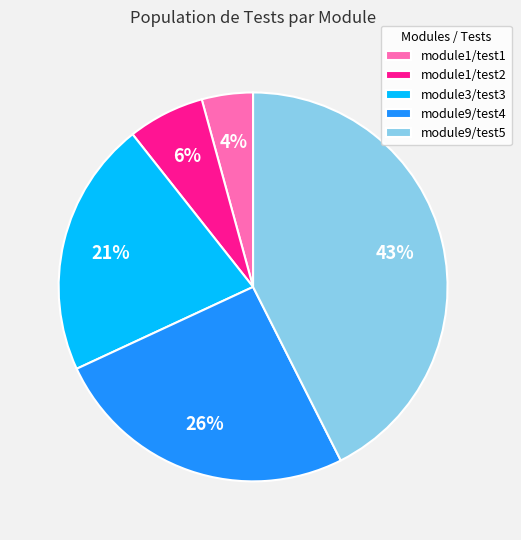

Combined, do module9/test5 and module3/test3 account for over 50%?

Yes